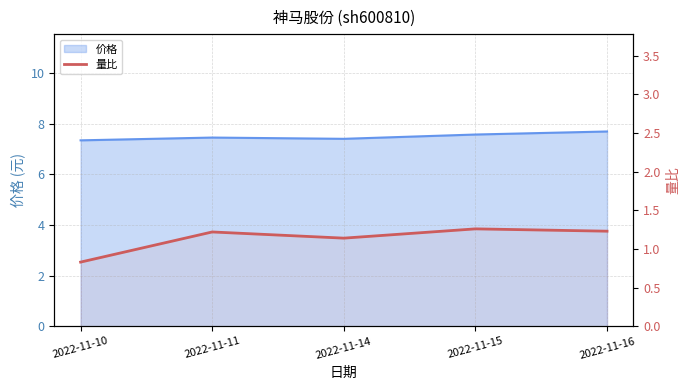

The chart shows a value of 0.6 at 2022-11-15. True or false?

False